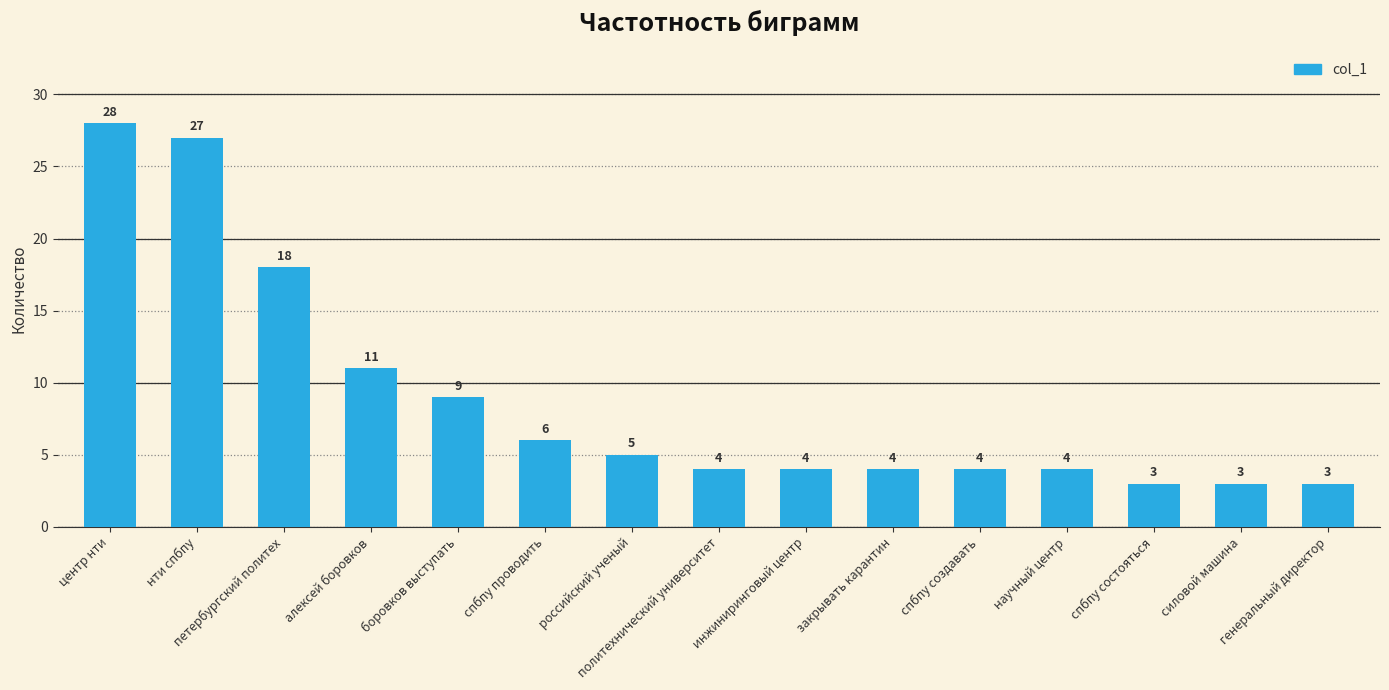

What is the difference between the maximum and minimum values?

25